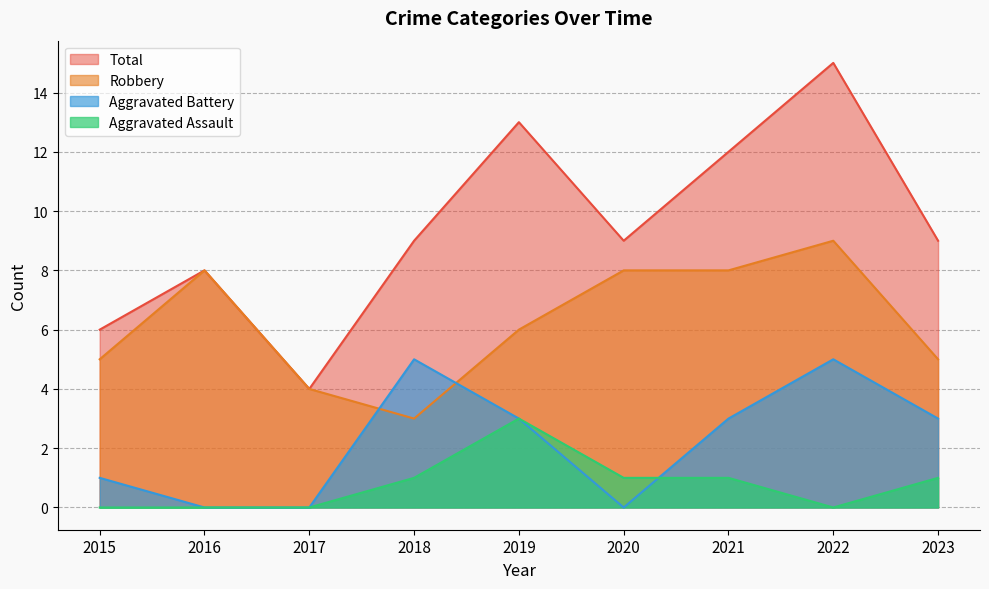

The value of Robbery at 2021 is 8. True or false?

True